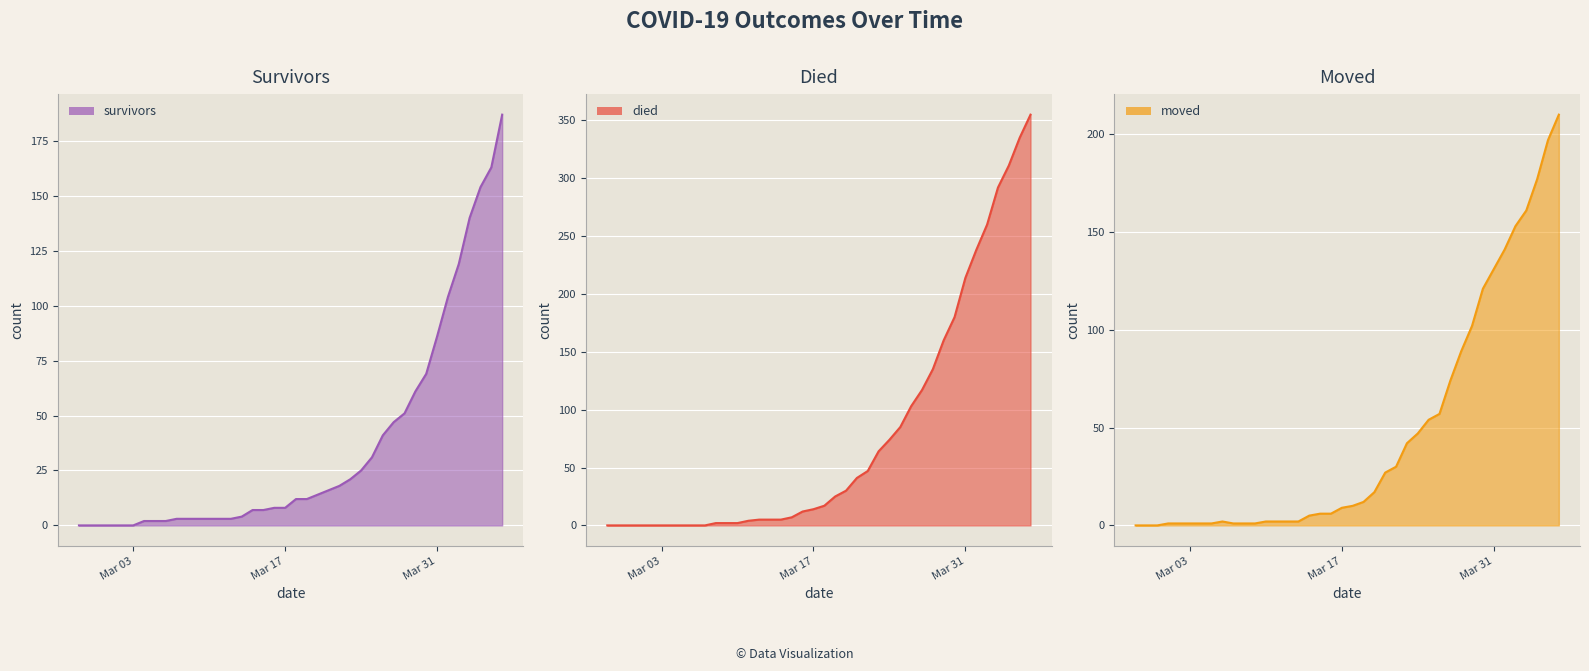

List the series in order of their overall mean, lowest first.

survivors, moved, died